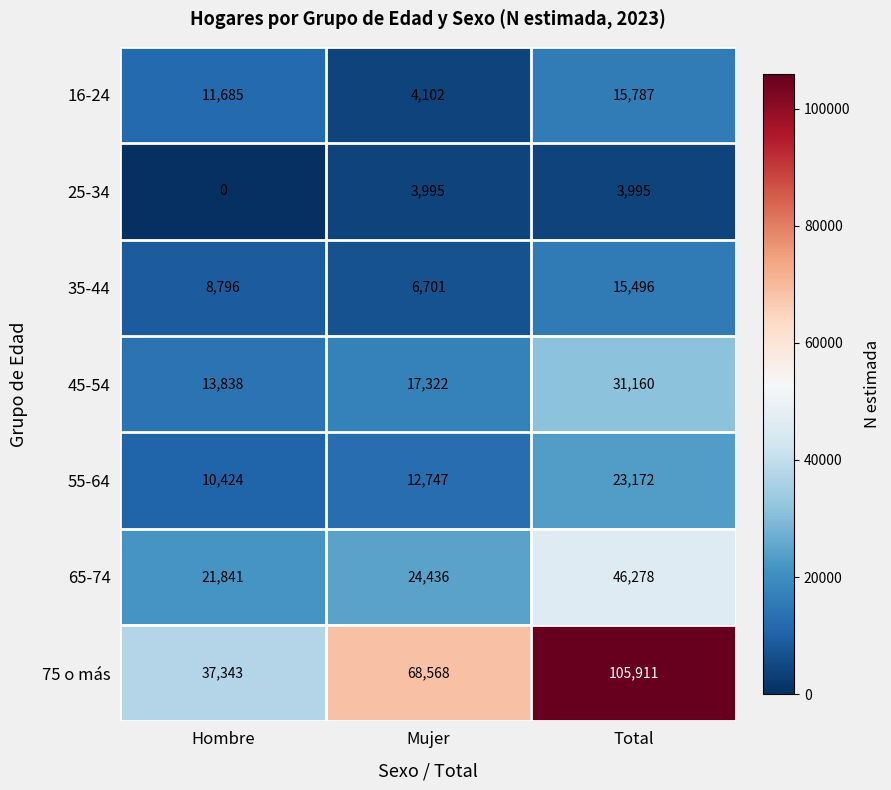

What is the average value of the 55-64 series?

15448